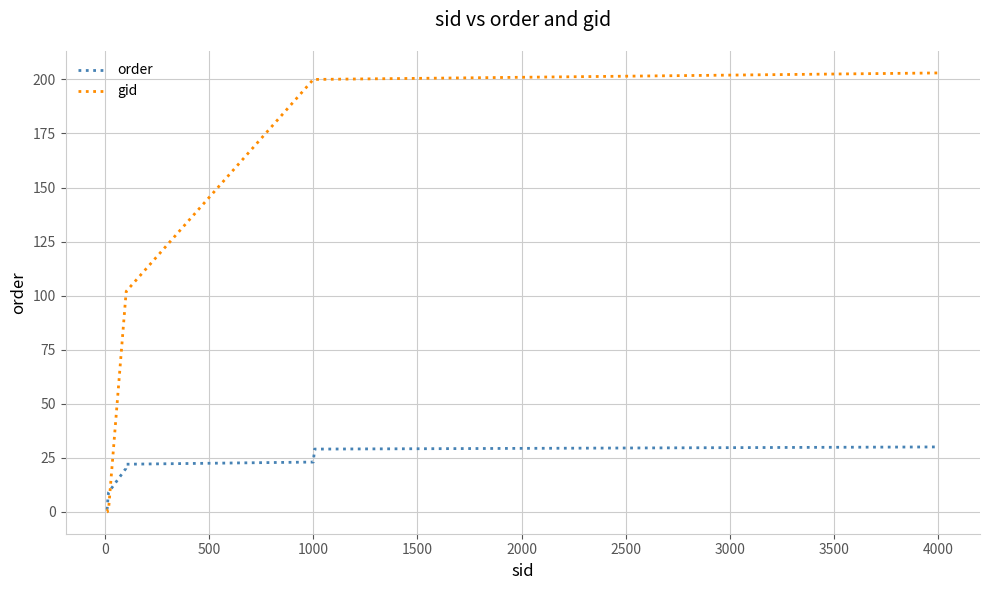

Which series has the largest total across all categories?

gid